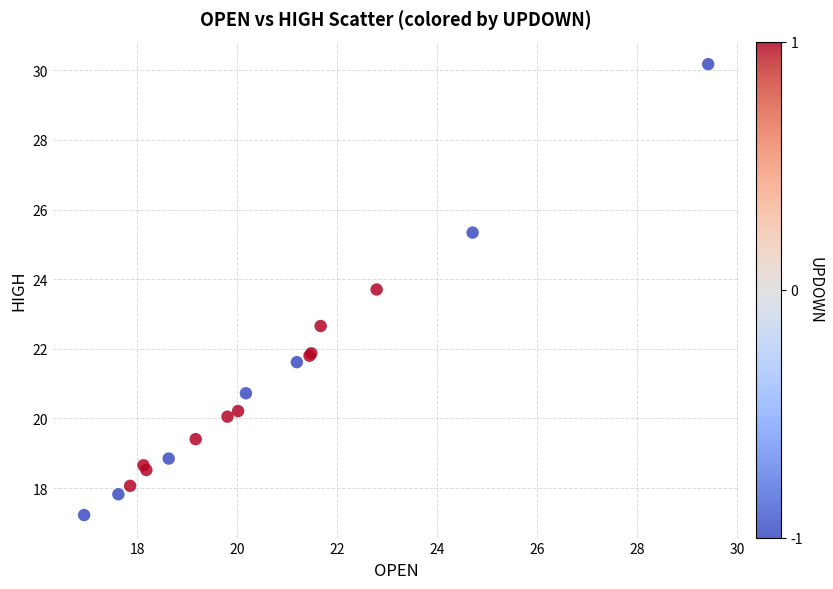

What Y value in the scatter plot is closest to 23?

22.7